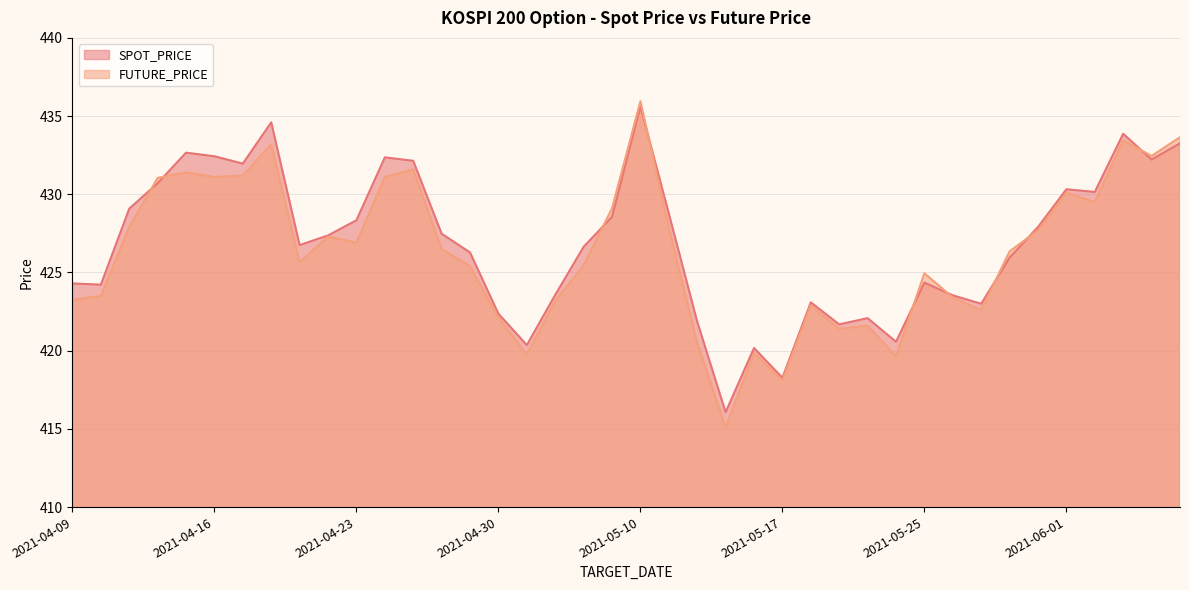

List the labels in order of SPOT_PRICE value, largest first.

2021-05-10, 2021-04-20, 2021-06-03, 2021-06-07, 2021-04-15, 2021-04-16, 2021-04-26, 2021-06-04, 2021-04-27, 2021-04-19, 2021-04-14, 2021-06-01, 2021-06-02, 2021-04-13, 2021-05-11, 2021-05-07, 2021-04-23, 2021-05-31, 2021-04-28, 2021-04-22, 2021-04-21, 2021-05-06, 2021-04-29, 2021-05-28, 2021-05-25, 2021-04-09, 2021-04-12, 2021-05-04, 2021-05-26, 2021-05-18, 2021-05-27, 2021-04-30, 2021-05-21, 2021-05-12, 2021-05-20, 2021-05-24, 2021-05-03, 2021-05-14, 2021-05-17, 2021-05-13